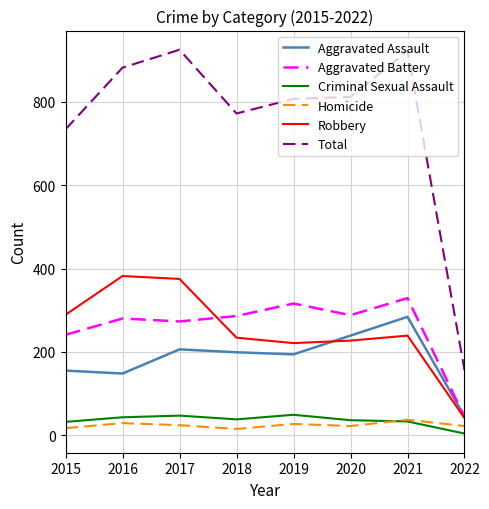

True or false: Criminal Sexual Assault and Aggravated Battery cross at least once.

False